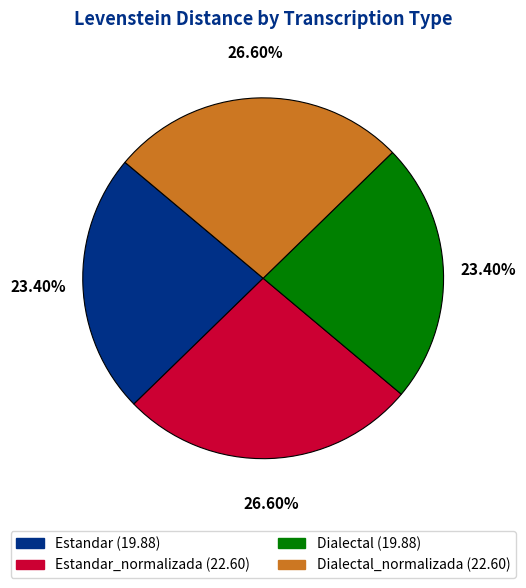

Is there a majority slice in this chart?

No